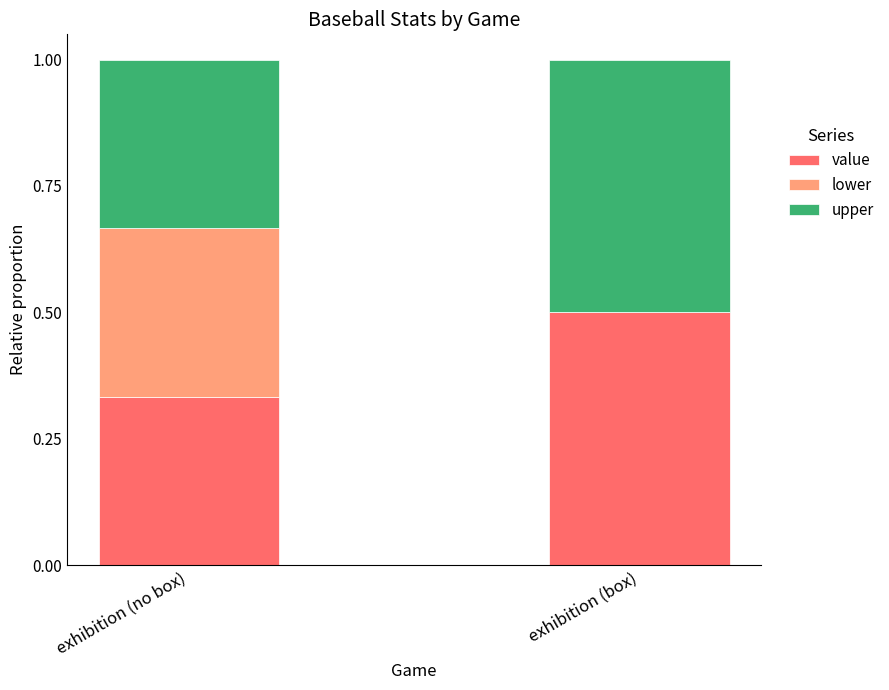

What is the total value across all series at exhibition (box)?

1.0